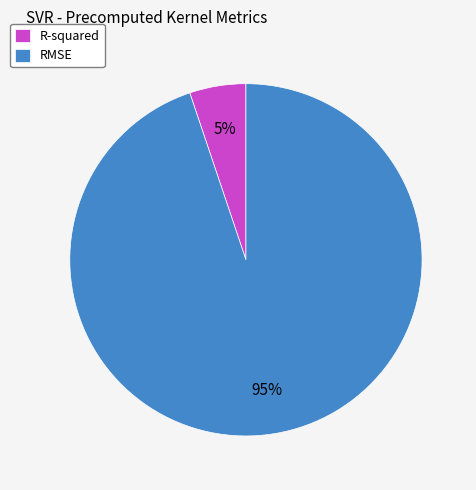

What is the majority slice?

RMSE